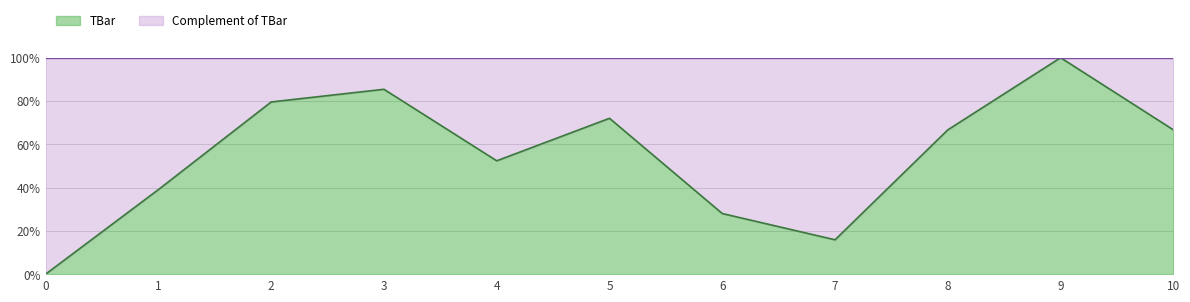

Reading right to left, transcribe all the data shown in this chart.

10=66.7	9=100.0	8=66.7	7=15.9	6=28.0	5=72.0	4=52.4	3=85.4	2=79.5	1=39.1	0=0.0